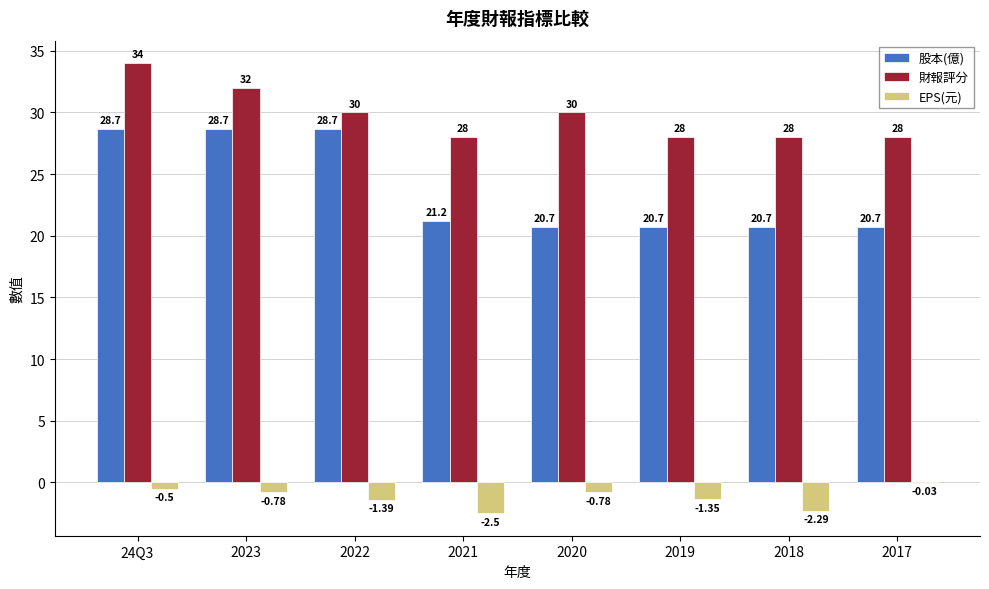

Is the value of EPS(元) at 2020 greater than the value of 財報評分 at 2017?

No